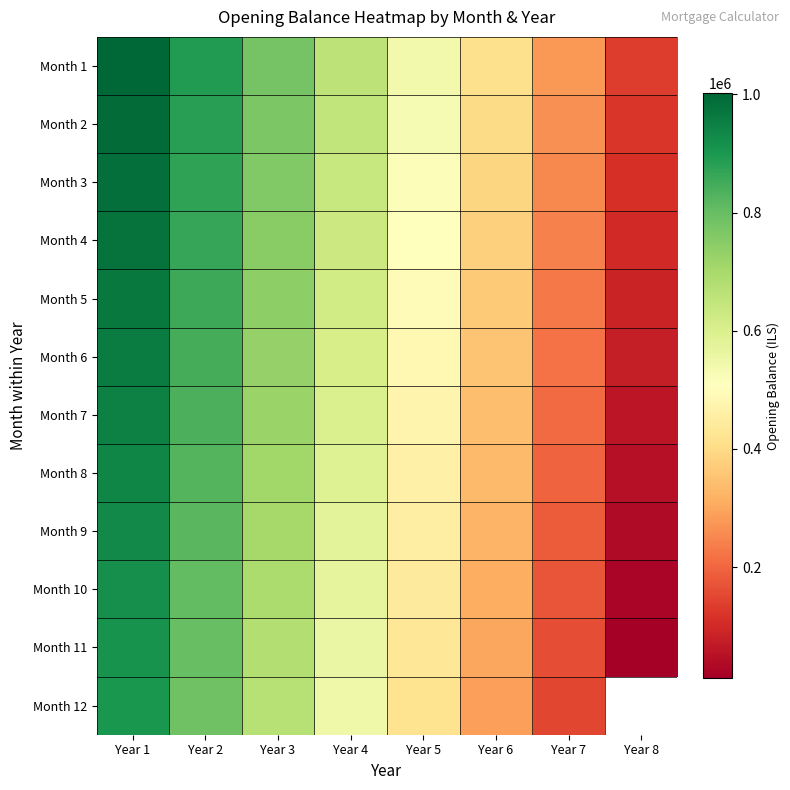

How many categories are shown in the chart?

8